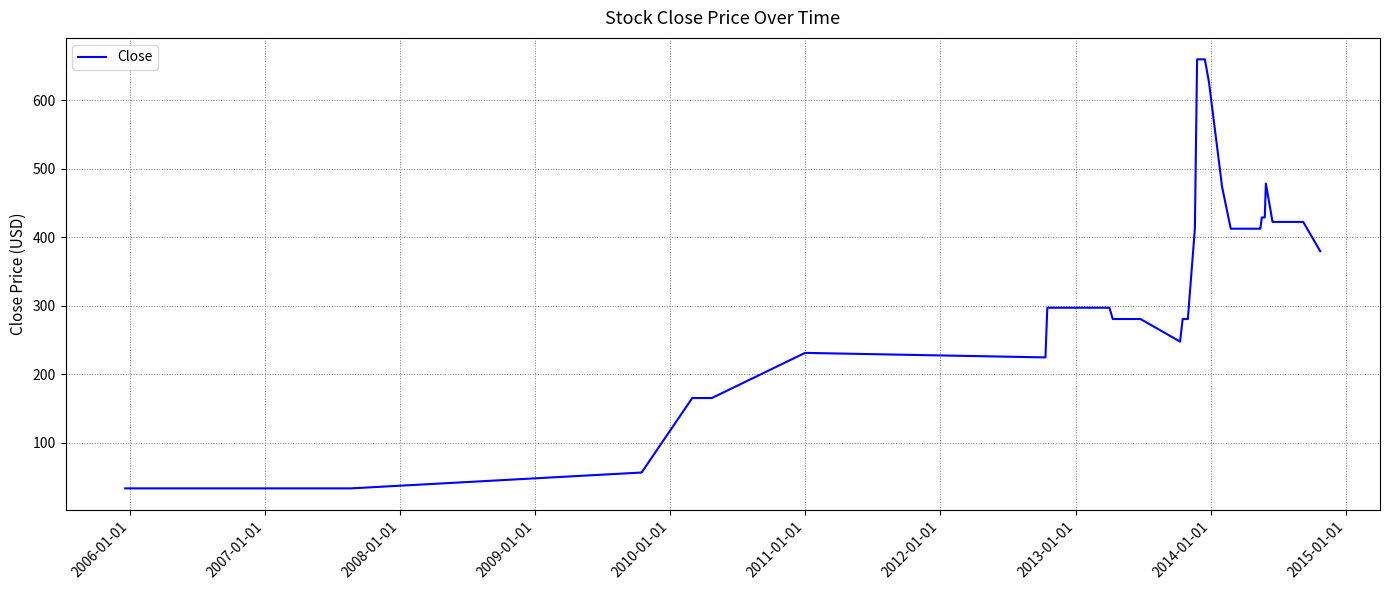

What is the smallest value displayed?

33.0